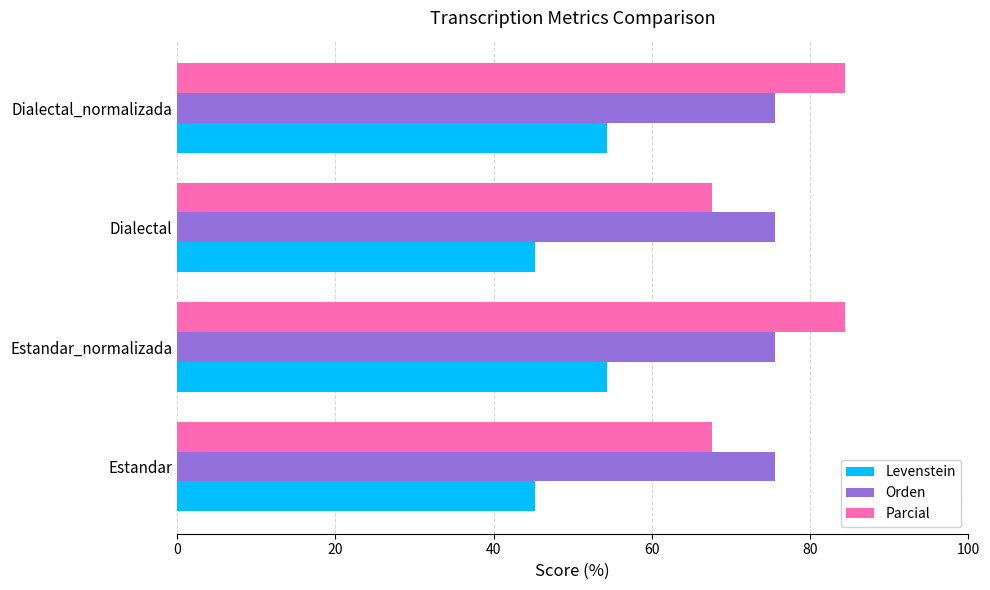

Which series has the widest spread of values?

Parcial